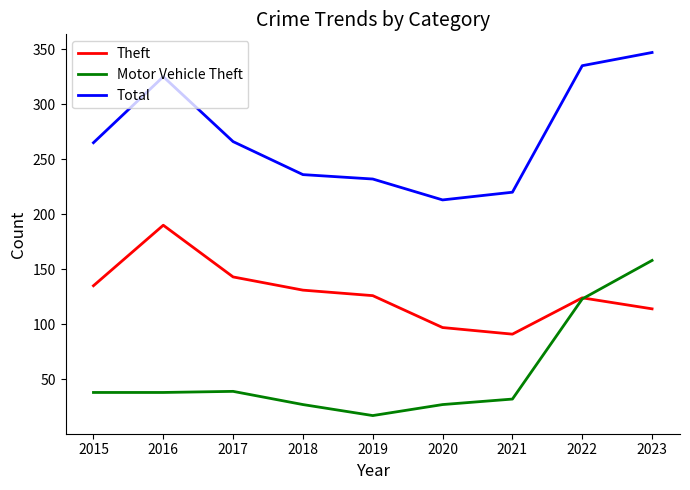

What is the difference between the Motor Vehicle Theft values at 2019 and 2018?

10